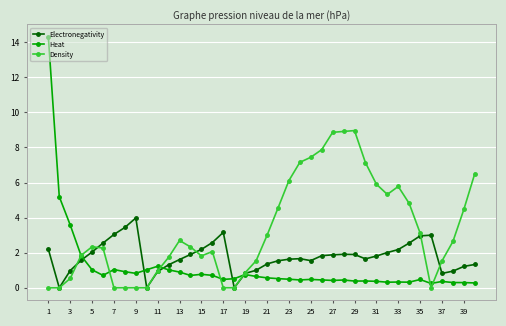

What is the value of the Heat point at the 22nd from the left?

0.5